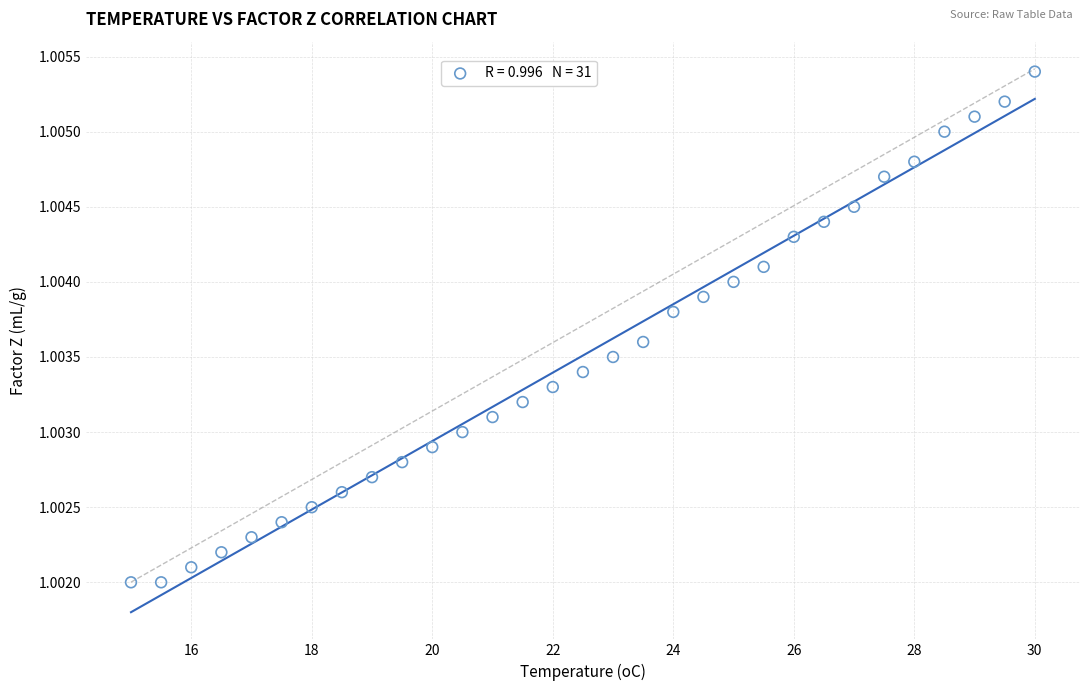

What is the range of X values (max minus min)?

15.0